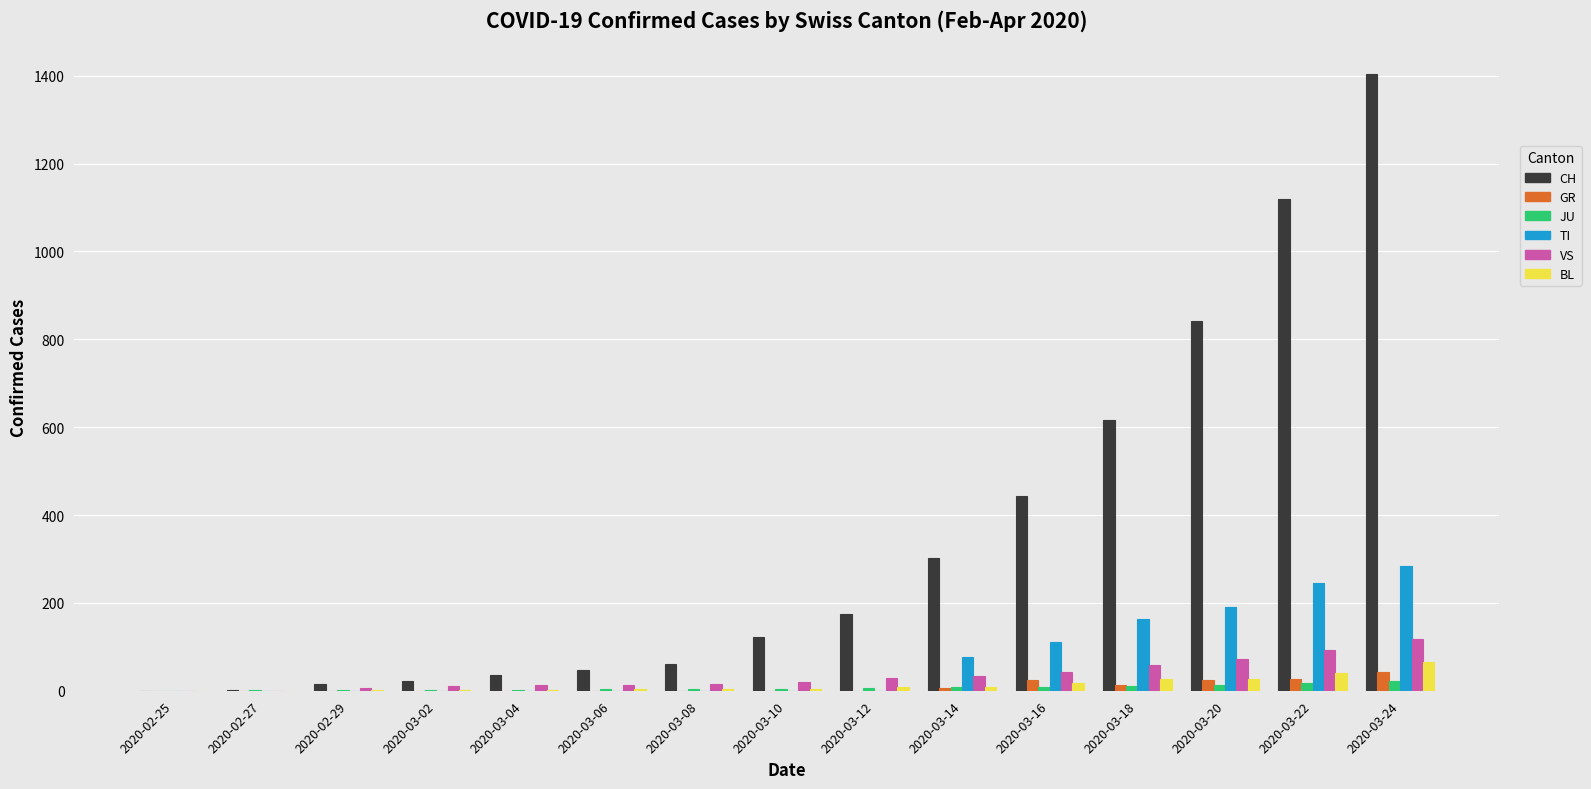

How many groups of bars are there?

15